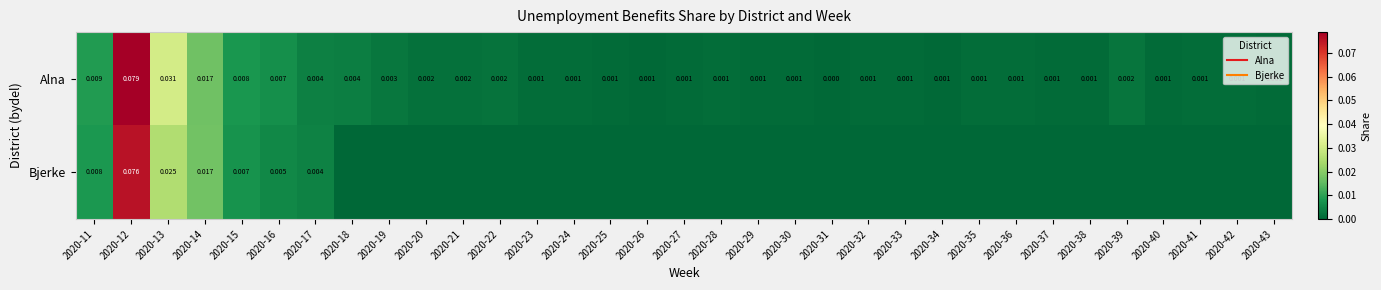

List the labels in order of Alna value, largest first.

2020-12, 2020-13, 2020-14, 2020-11, 2020-15, 2020-16, 2020-17, 2020-18, 2020-19, 2020-39, 2020-22, 2020-21, 2020-20, 2020-24, 2020-23, 2020-35, 2020-36, 2020-41, 2020-28, 2020-42, 2020-25, 2020-38, 2020-40, 2020-27, 2020-30, 2020-43, 2020-29, 2020-32, 2020-33, 2020-37, 2020-26, 2020-34, 2020-31